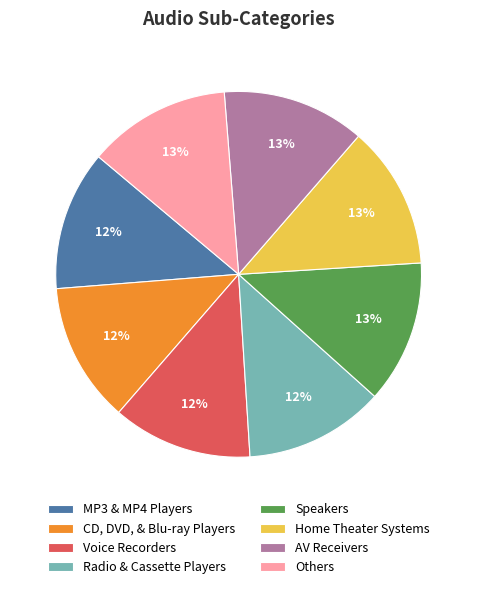

How many segments does this pie chart have?

8